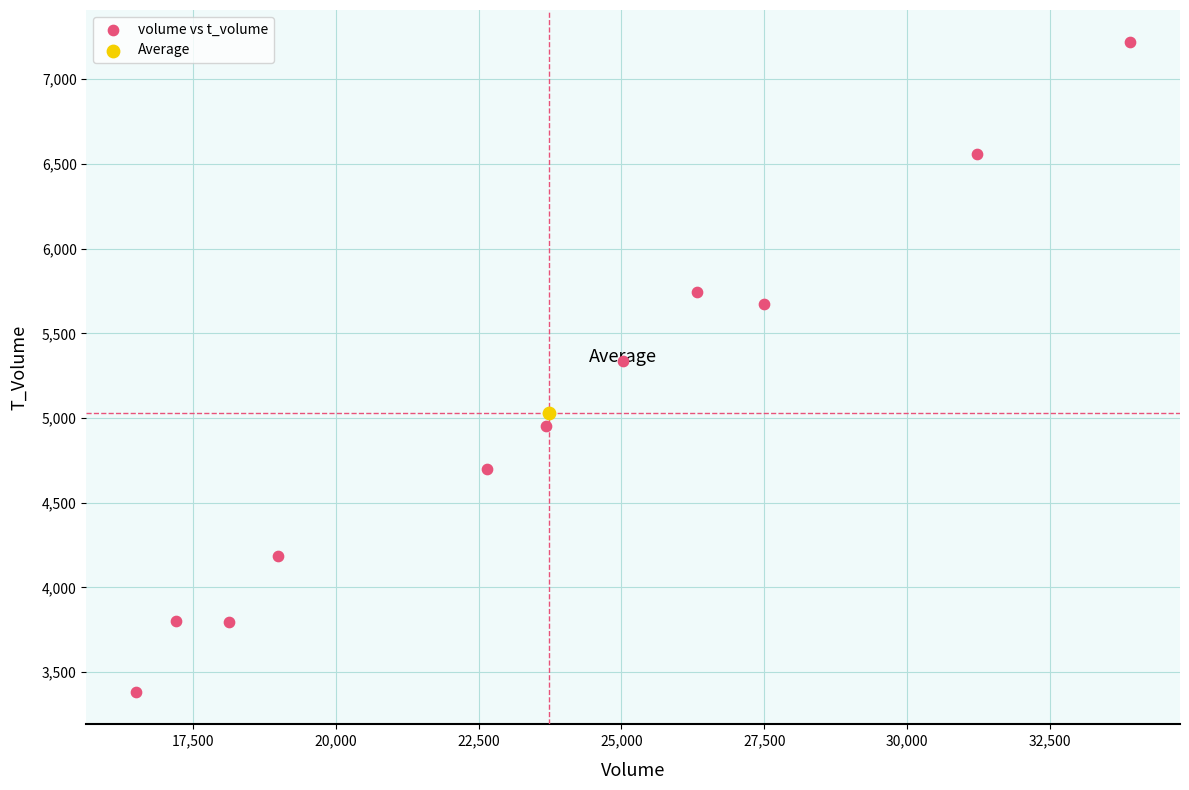

What are all the series names shown in the legend?

volume vs t_volume, Average